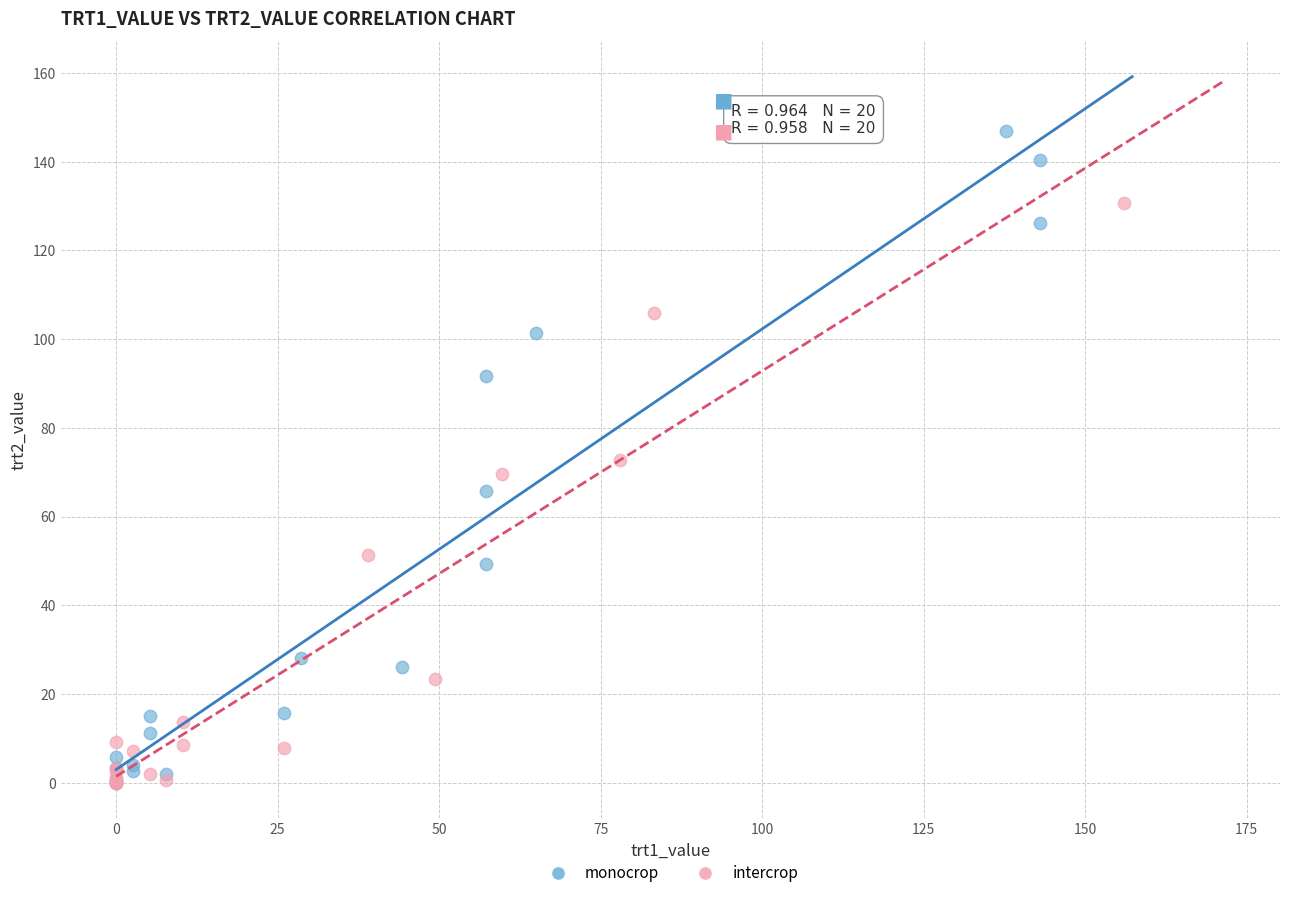

Which series has the widest spread of Y values?

monocrop